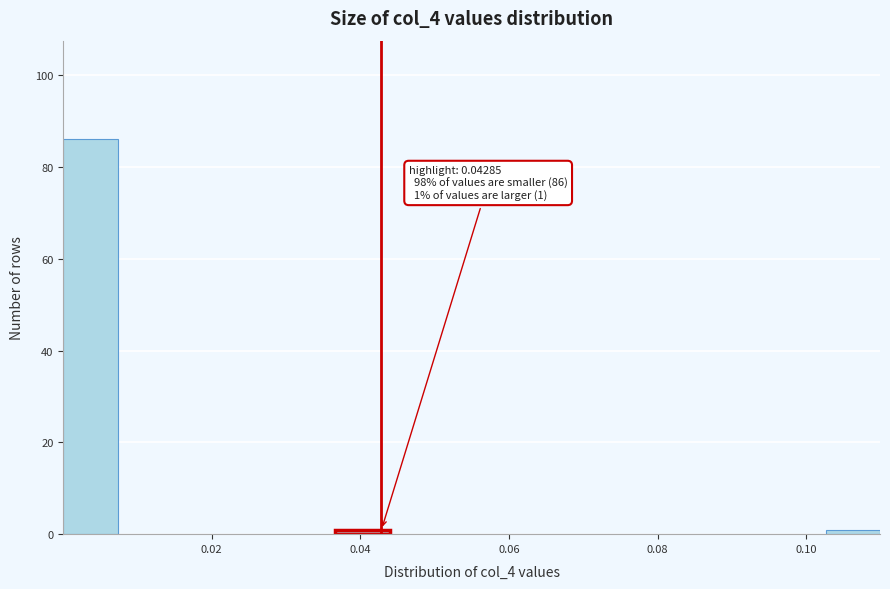

Read against the x-axis, roughly where is the centre of the tallest bar?

0.004